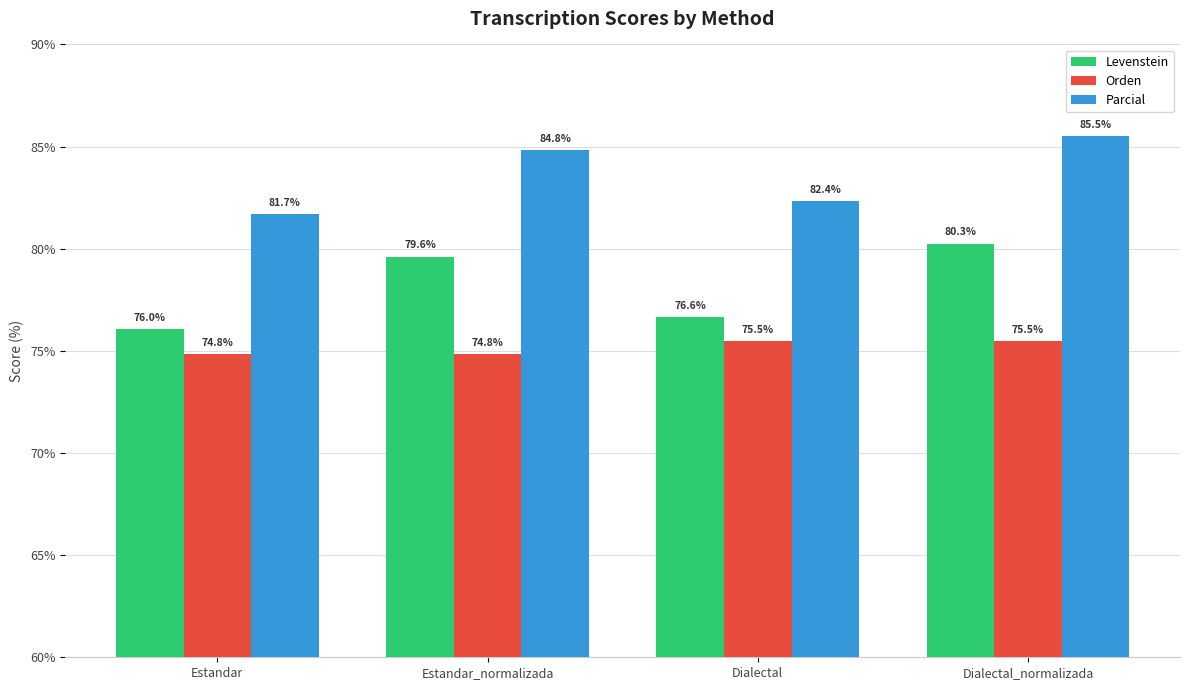

What is the value of the Orden bar at the 4th from the left?

75.5